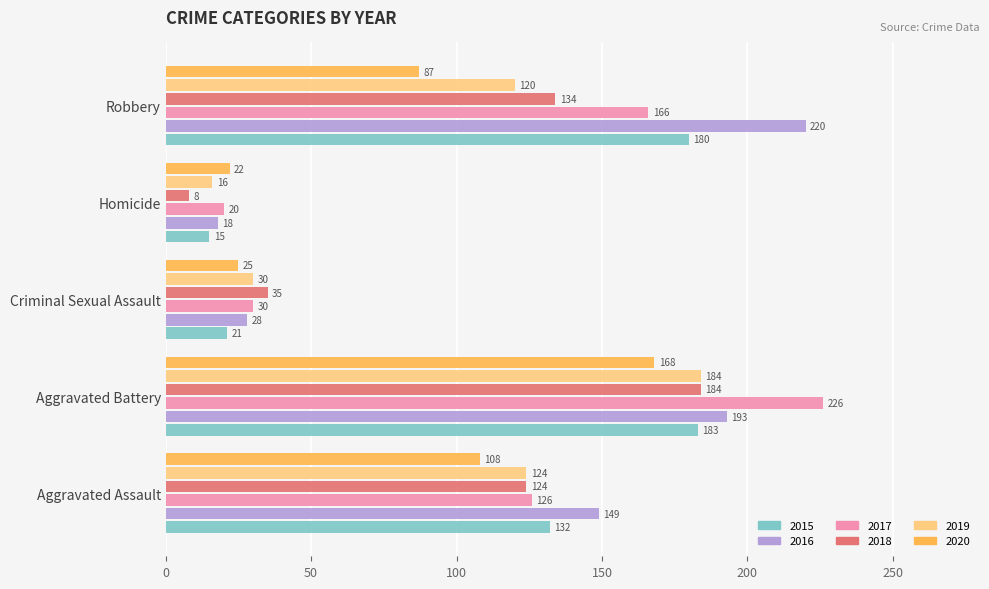

What is the approximate value of 2020 at Aggravated Assault, to the nearest 50?

100